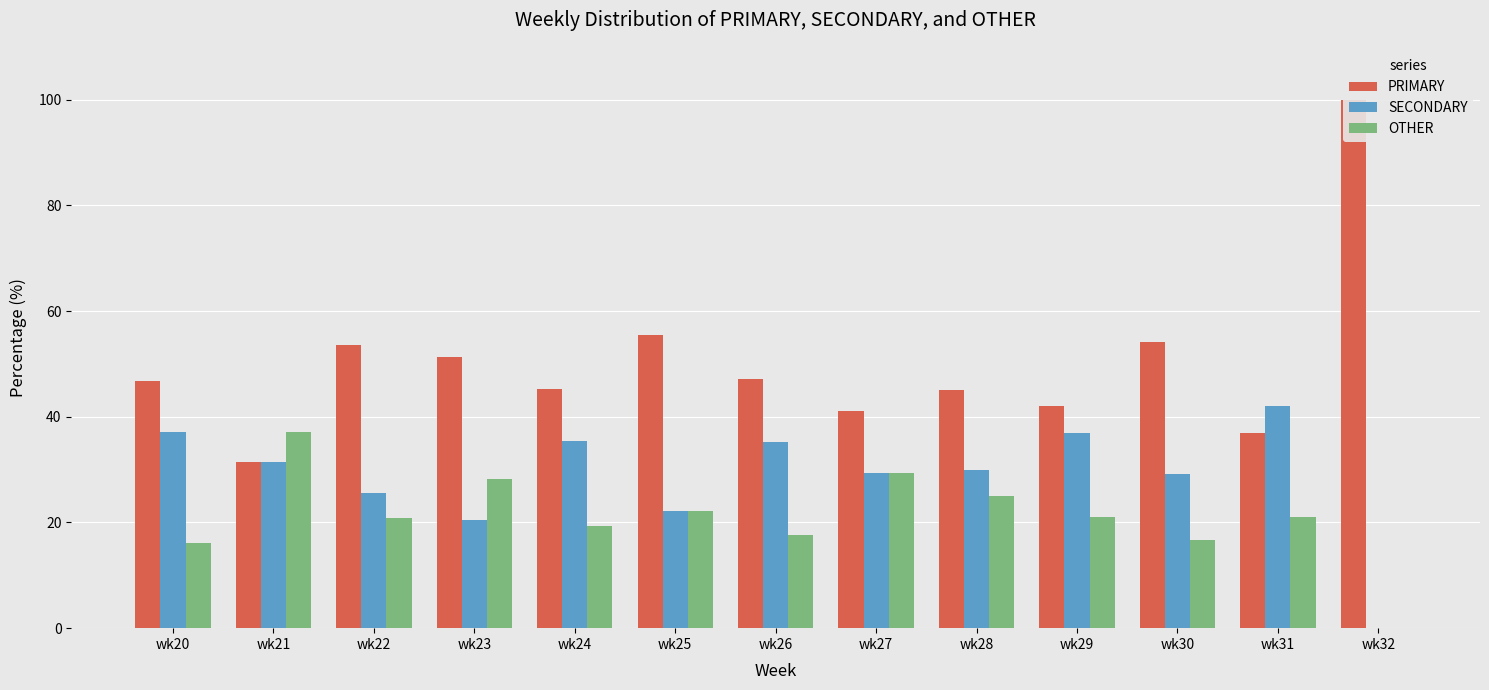

Is it true that OTHER equals 4.7 at wk20?

False